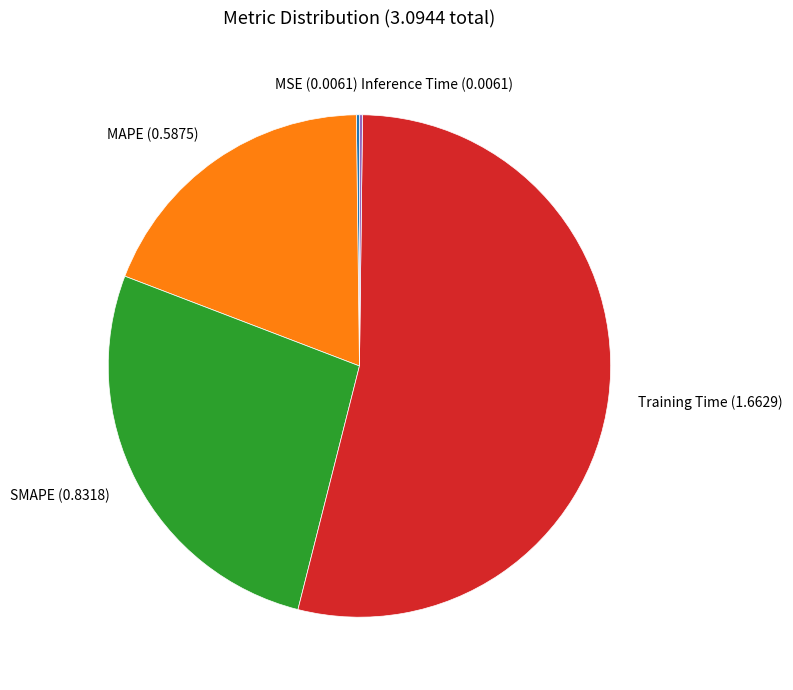

Which has a higher value, SMAPE (0.8318) or Training Time (1.6629)?

Training Time (1.6629)